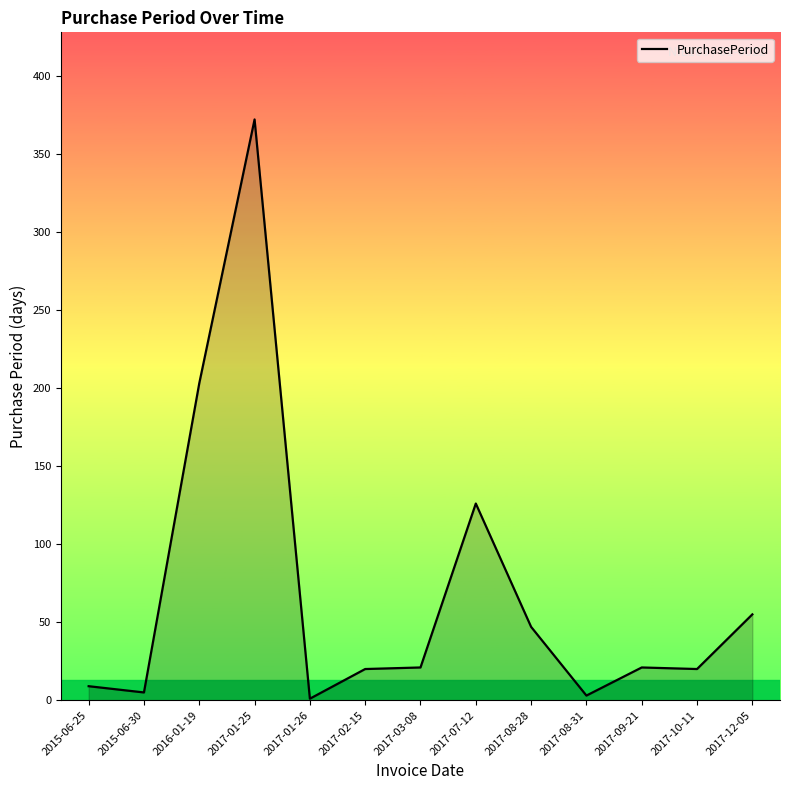

How many lines are shown in the chart?

1